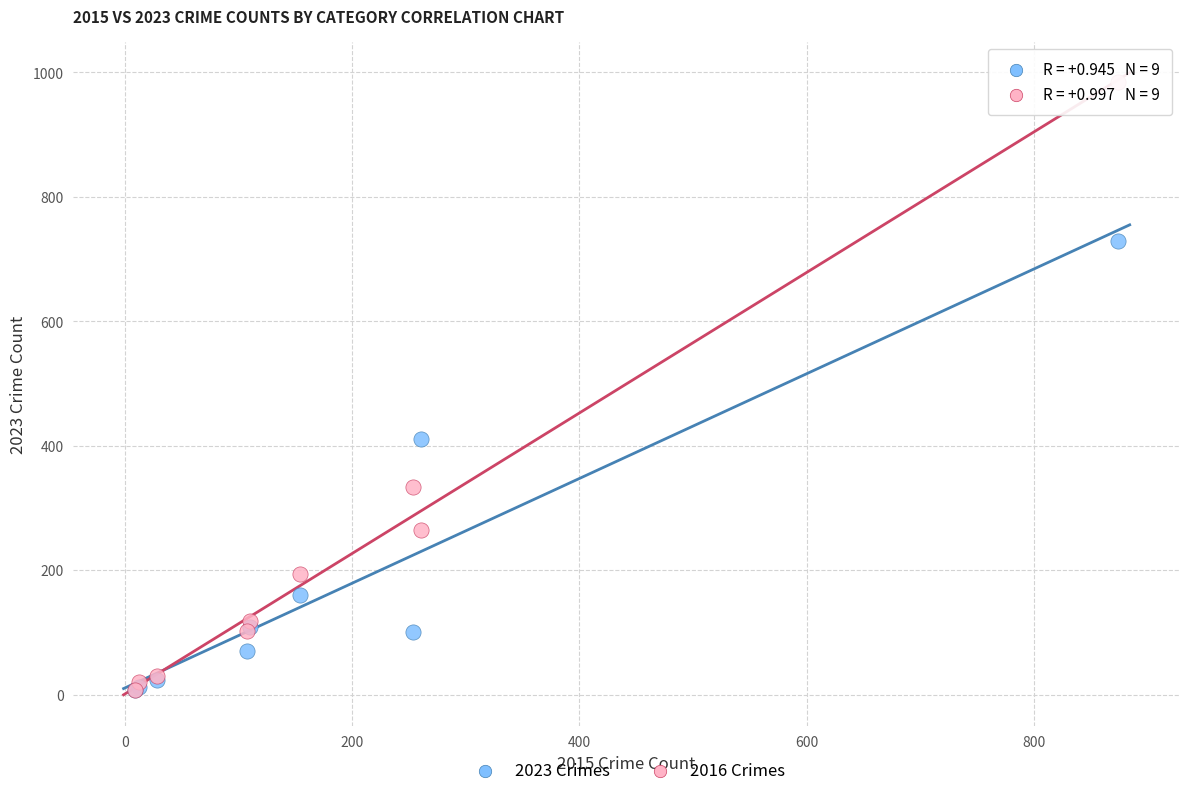

Across all series, what Y value is closest to 495?

410